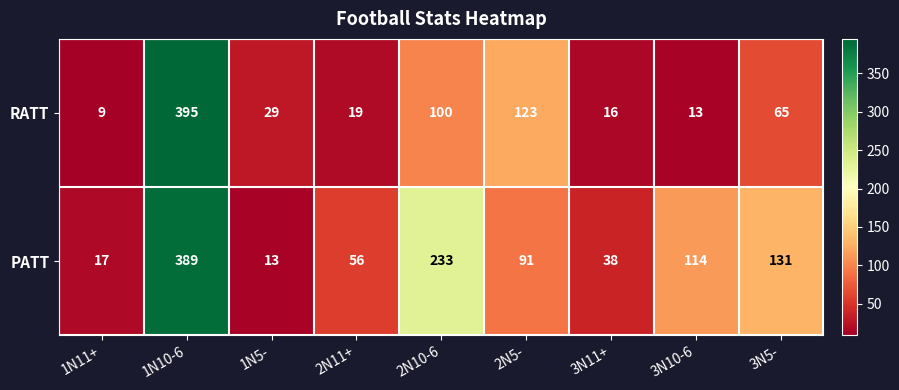

Where is RATT nearest to the value 202?

2N5-